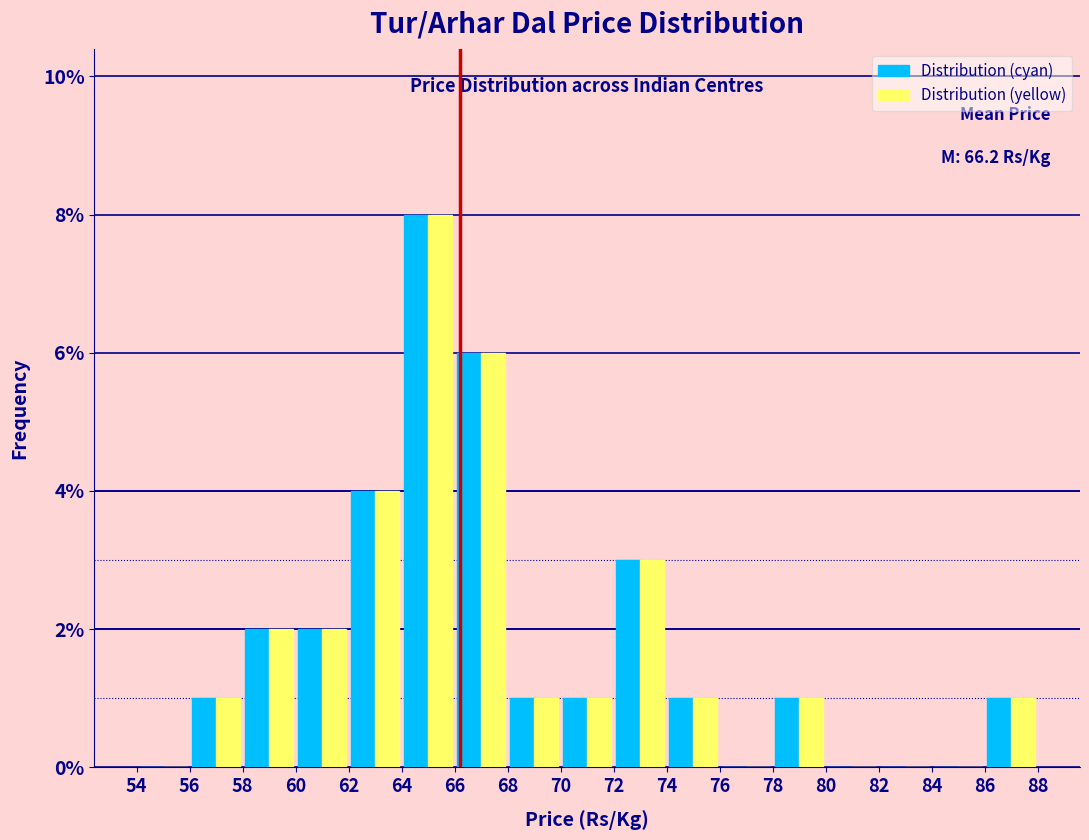

In the Distribution (cyan) series, which range on the x-axis has the tallest bar?

64 to 66